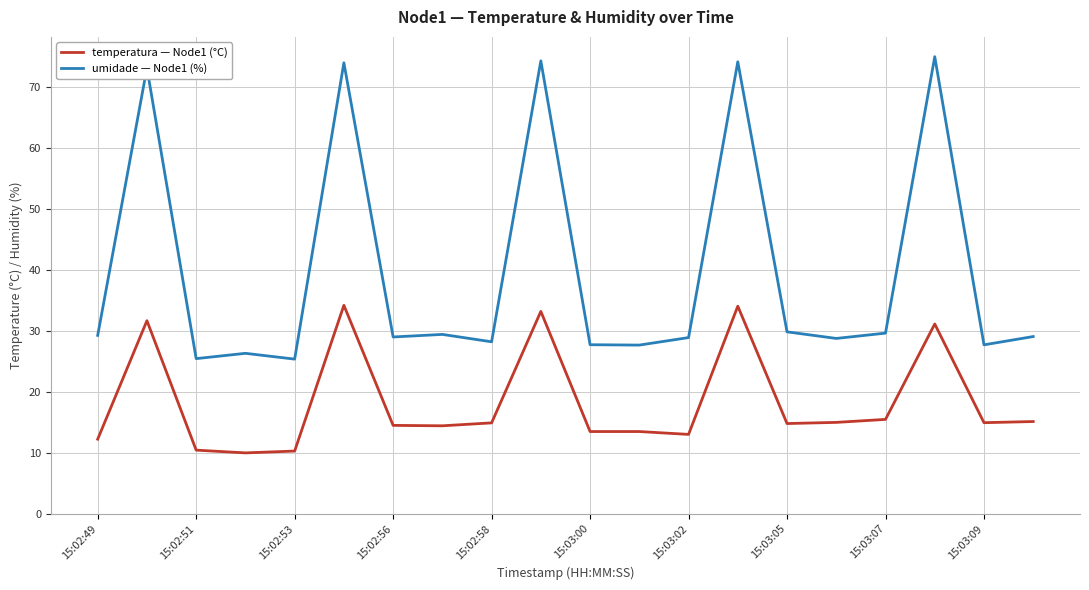

True or false: umidade — Node1 (%) and temperatura — Node1 (°C) cross at least once.

False